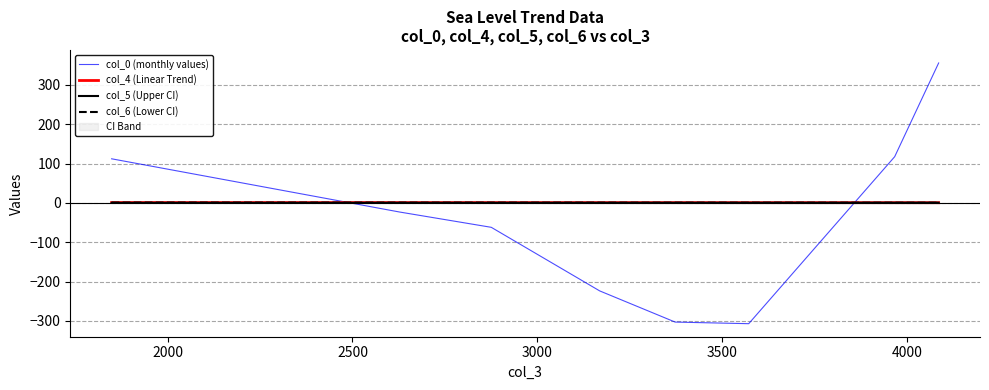

True or false: col_0 (monthly values) and col_4 (Linear Trend) intersect in this chart.

True